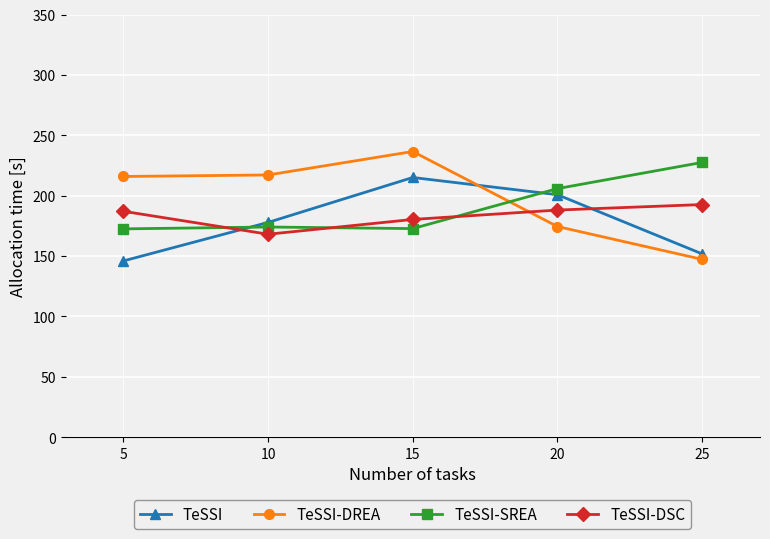

At 5, list the series in order from largest to smallest.

TeSSI-DREA, TeSSI-DSC, TeSSI-SREA, TeSSI